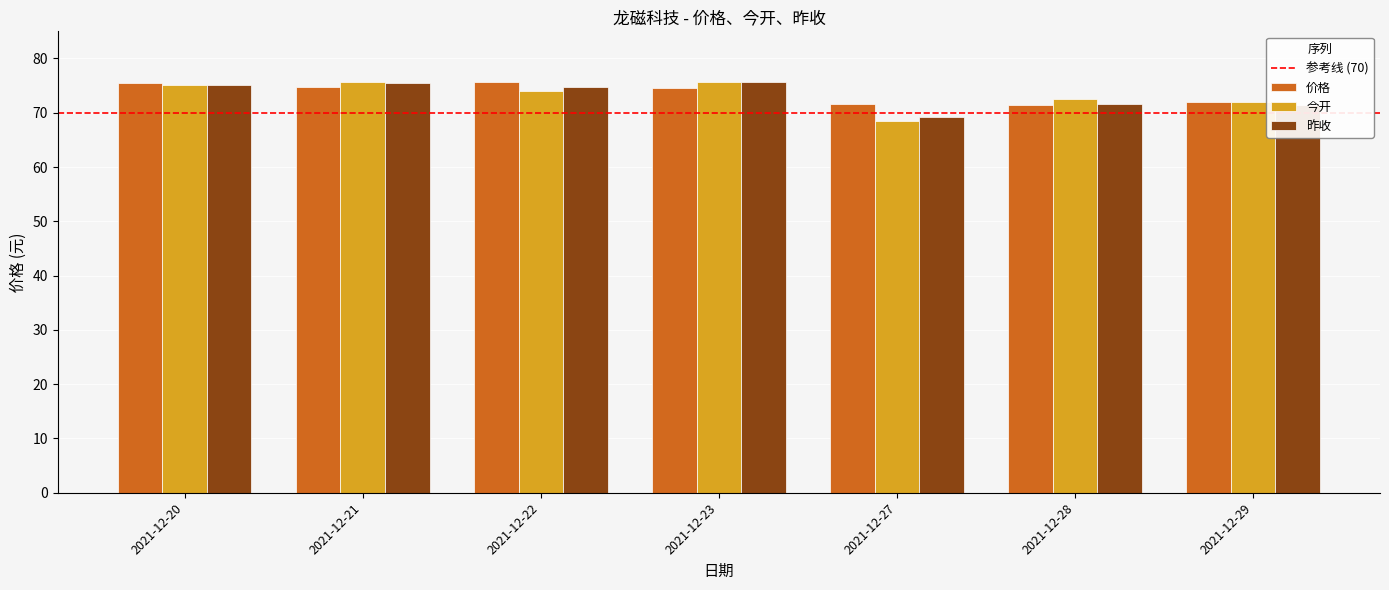

What is the total value across all series at 2021-12-21?

225.9